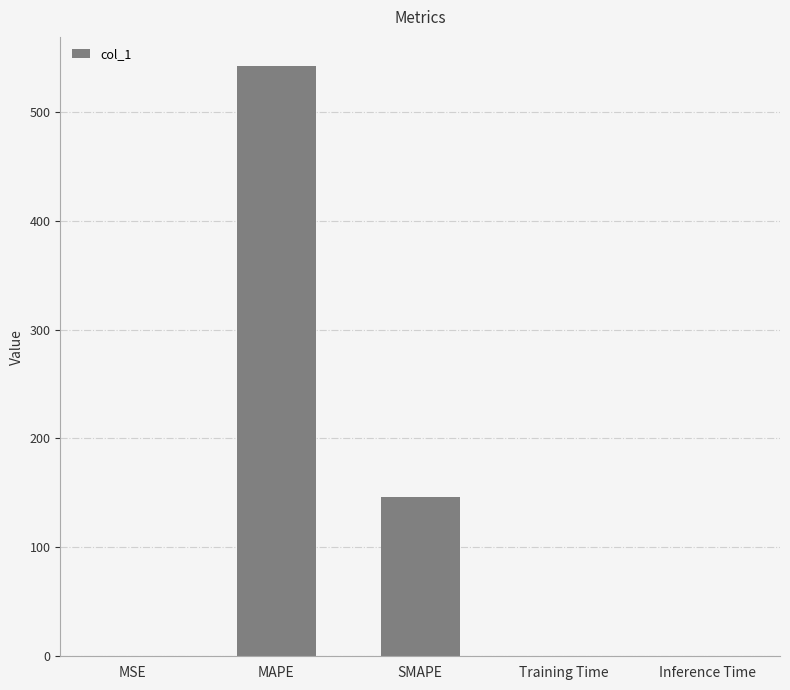

The chart shows a value of 146.1 at SMAPE. True or false?

True